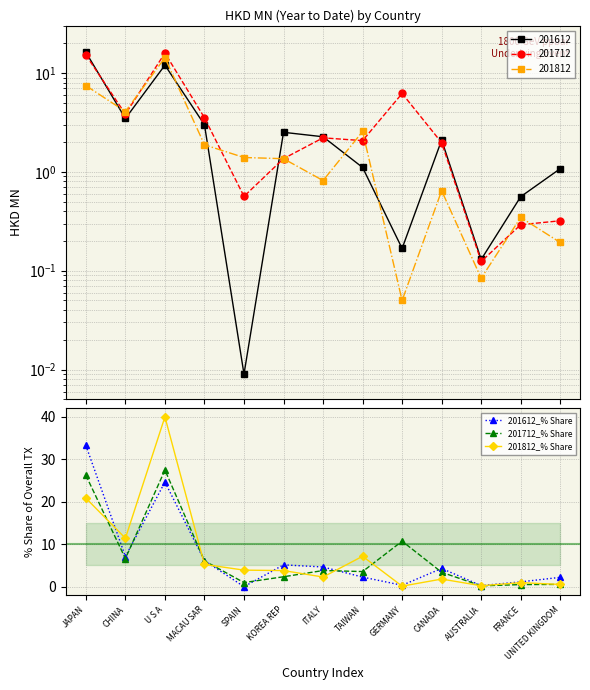

At which category is the sum across all series the highest?

U S A